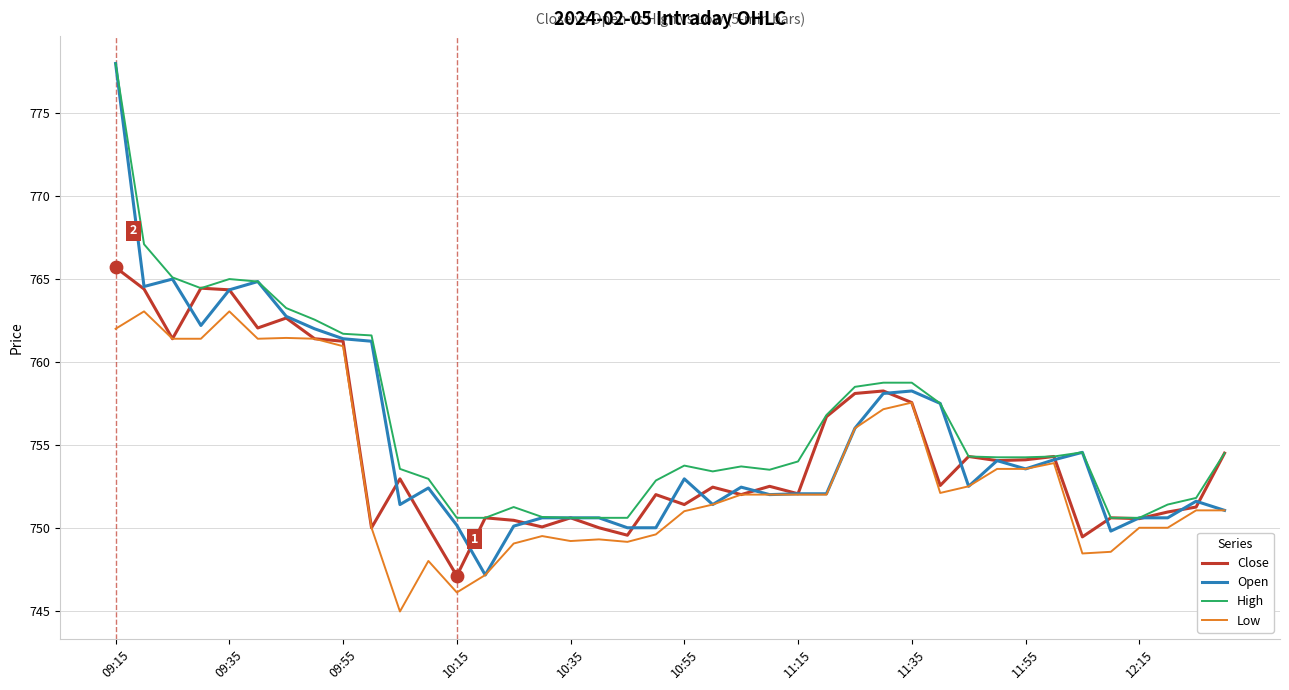

Which series has the widest spread of values?

Open